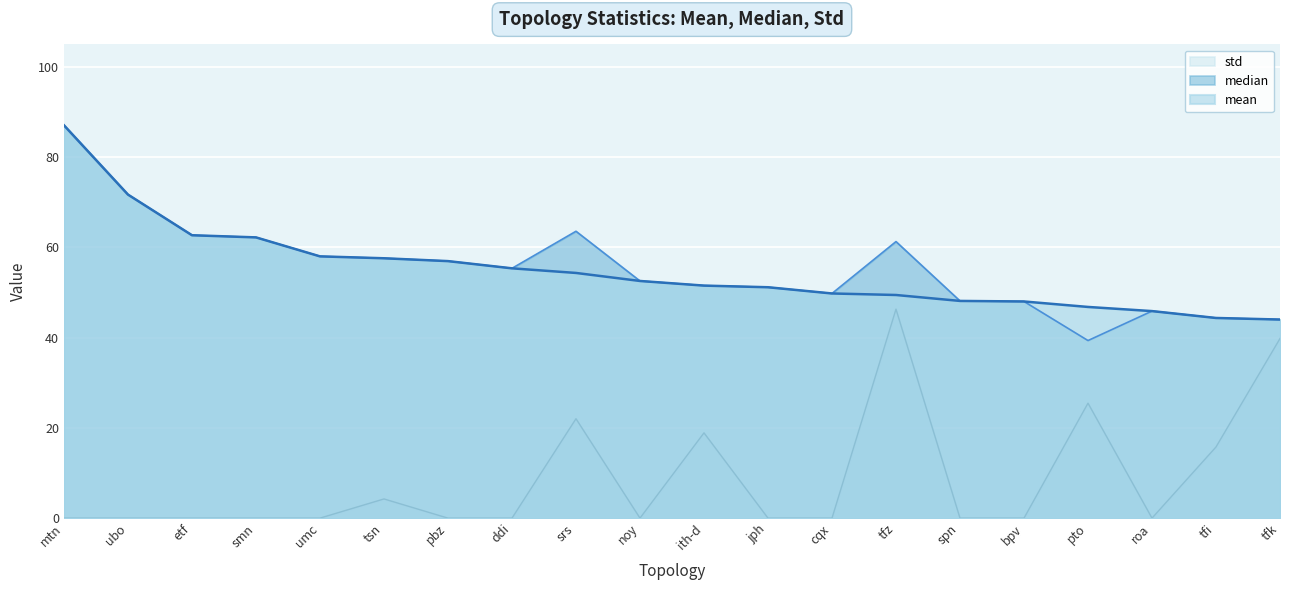

True or false: mean has more than 2 interior local peaks.

False